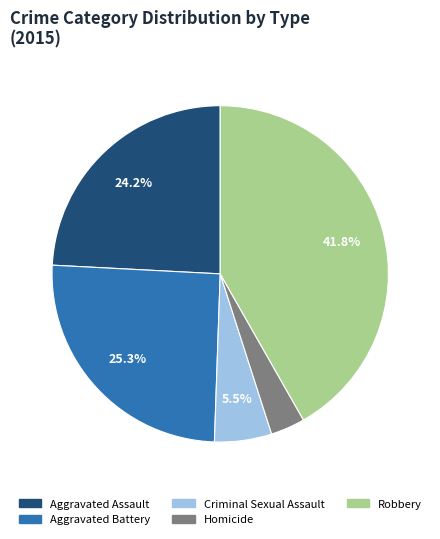

Is it true that Robbery is 42% of the pie?

True